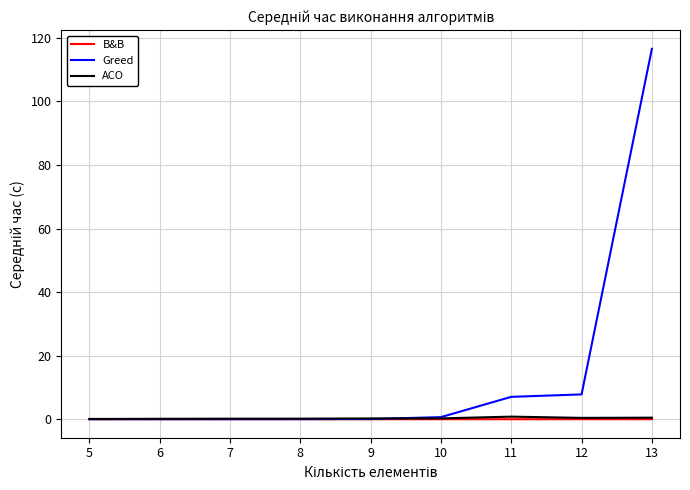

Is this an area chart (filled region under the line)?

No